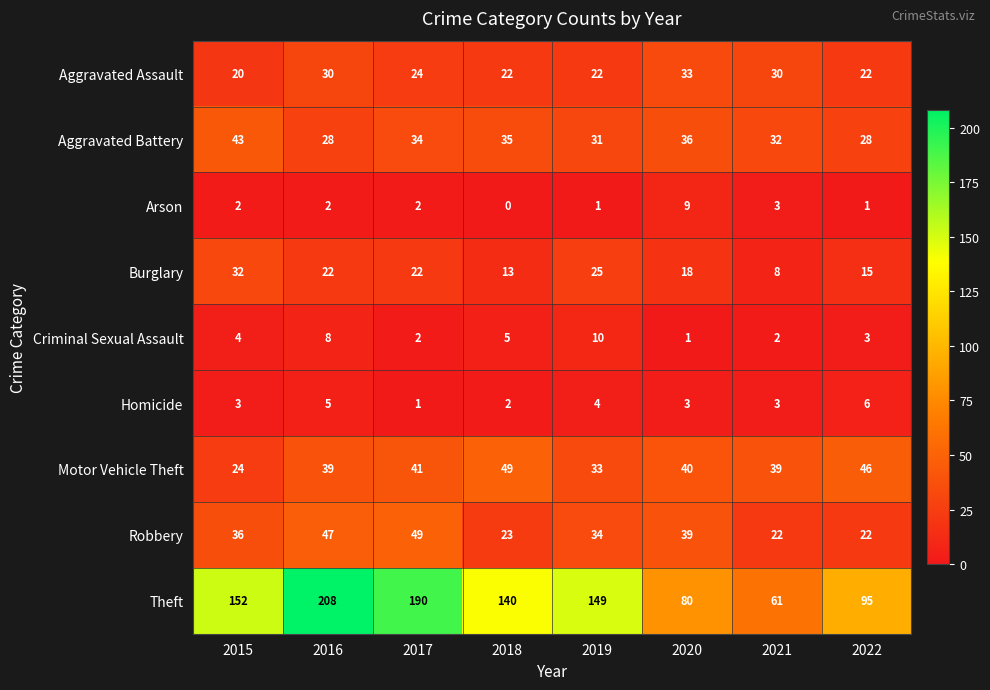

At which category is the sum across all series the highest?

2016